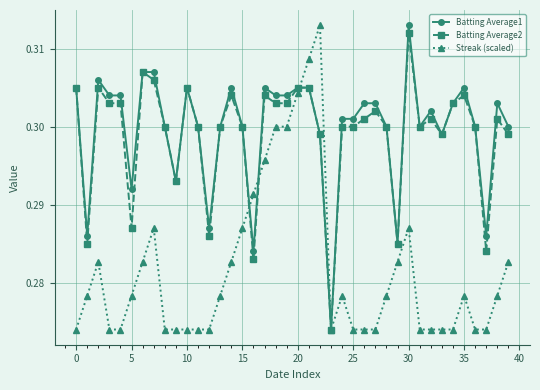

True or false: Batting Average2 has more than 2 interior local peaks.

True